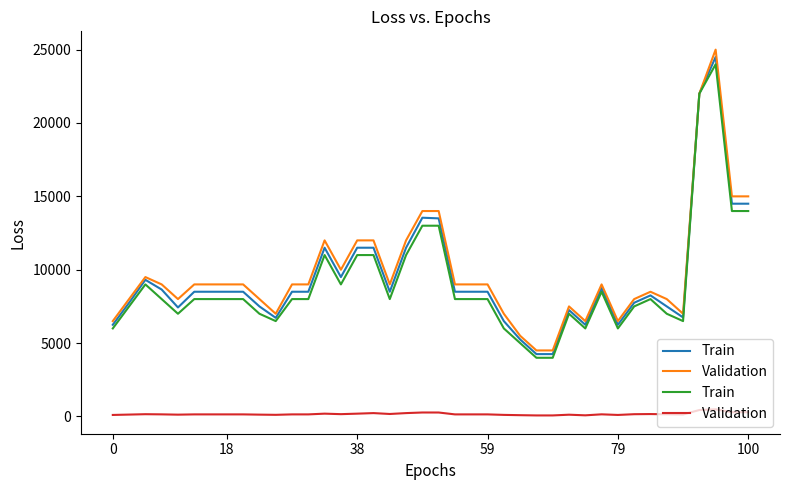

Between 14 and 32, which series saw the biggest shift?

Train